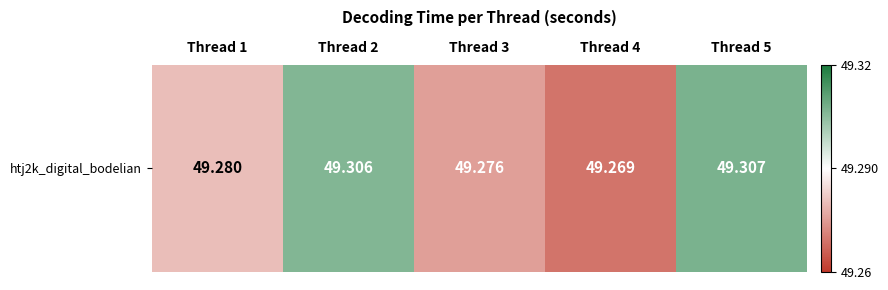

Reading right to left, what are all the values shown in this chart?

49.3	49.3	49.3	49.3	49.3